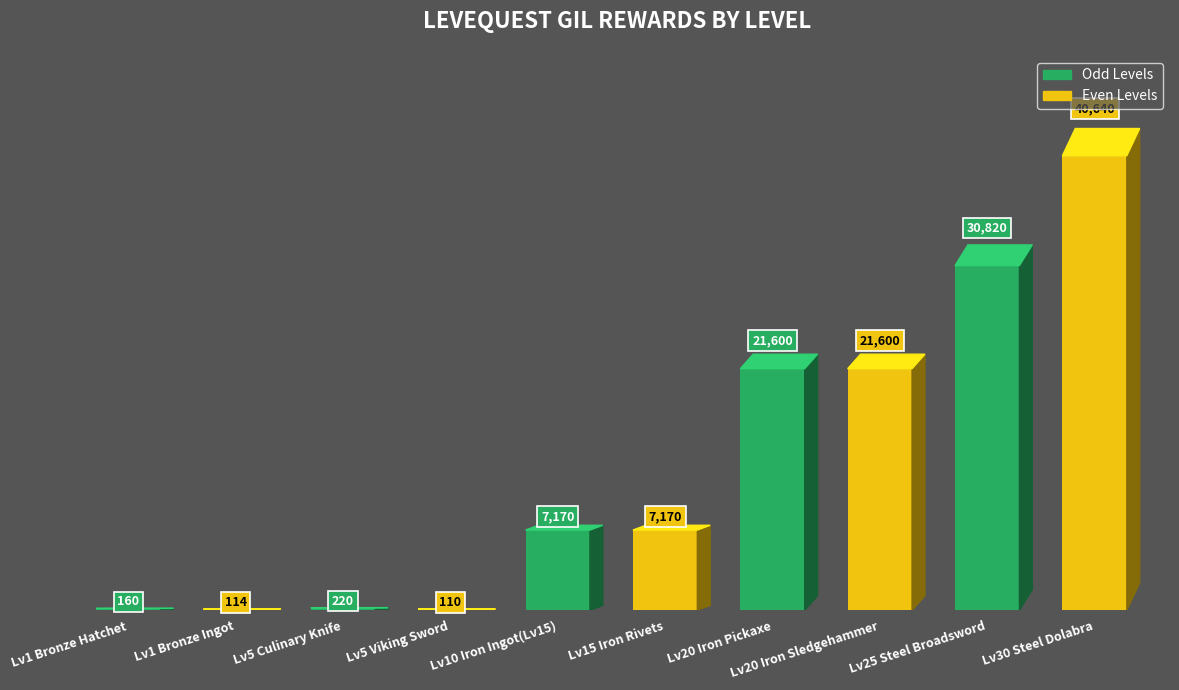

What is the change in value from Lv20 Iron Pickaxe to Lv25 Steel Broadsword?

+9220